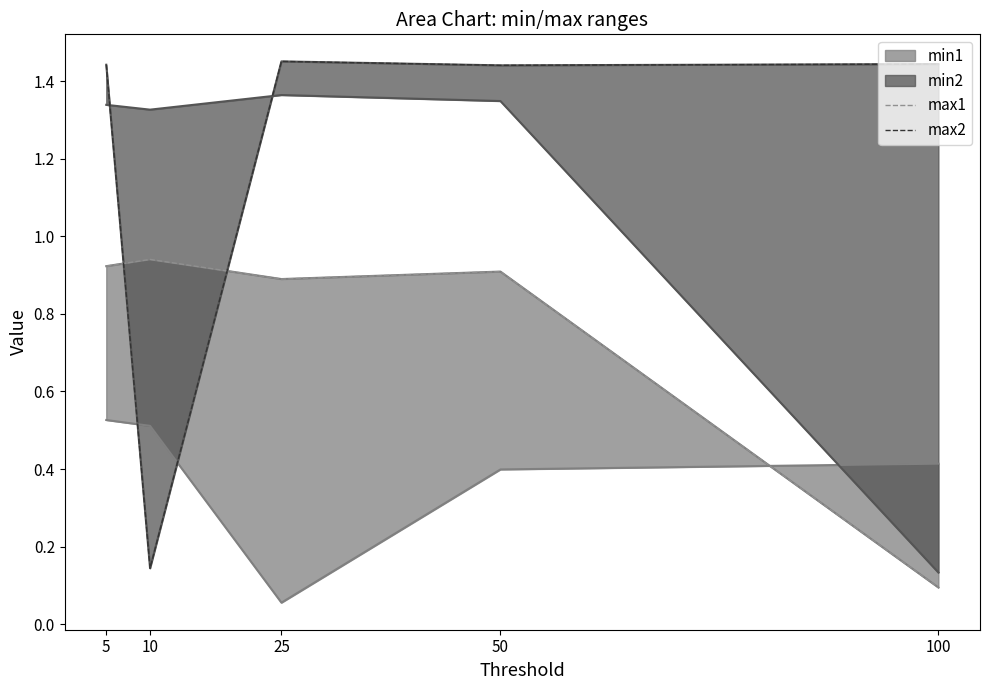

List the series in order of their peak value, highest first.

max2, max1